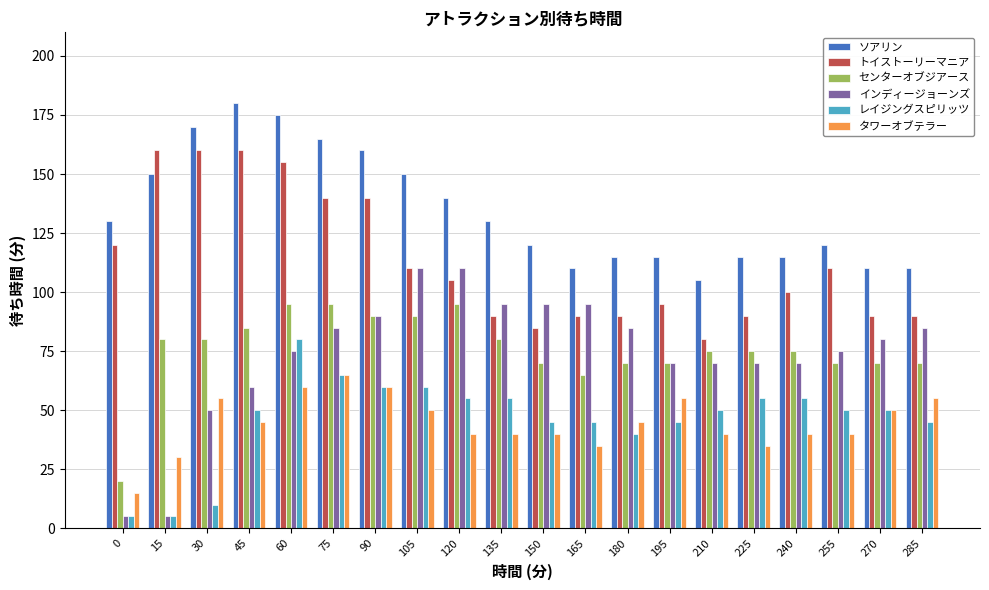

At how many categories does at least one series exceed 176?

1